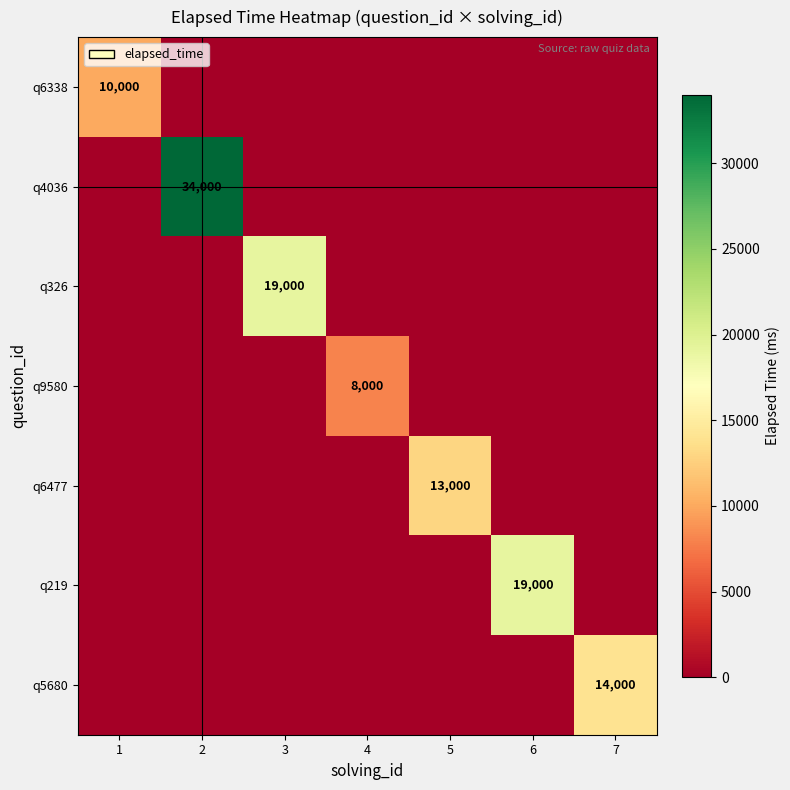

How many categories are shown in the chart?

7